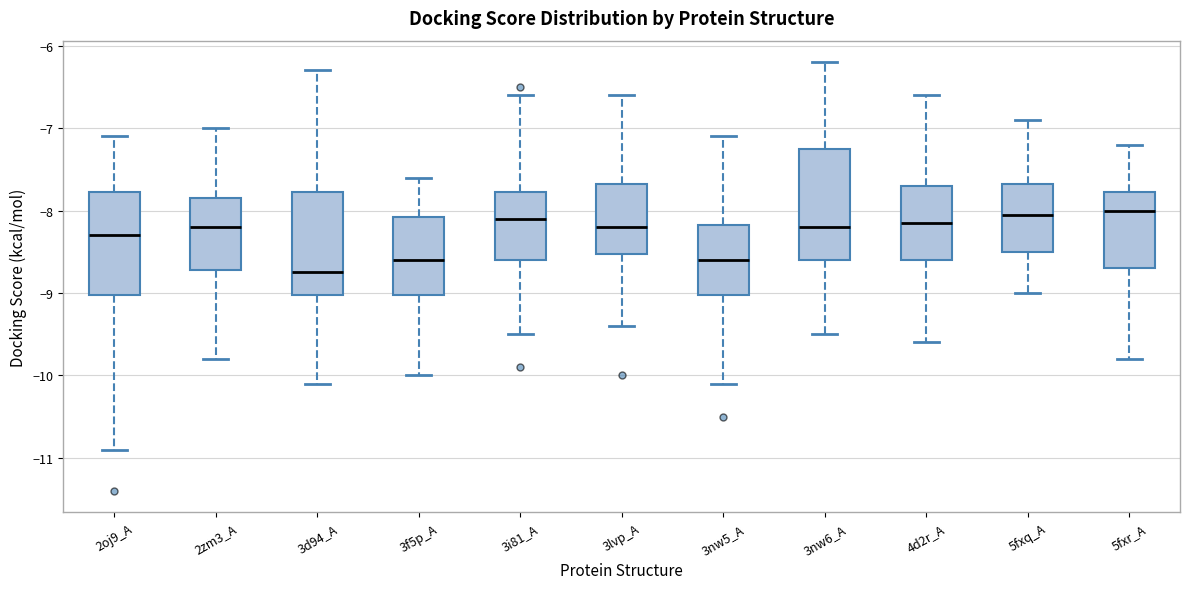

Which box's median line is the lowest?

3d94_A